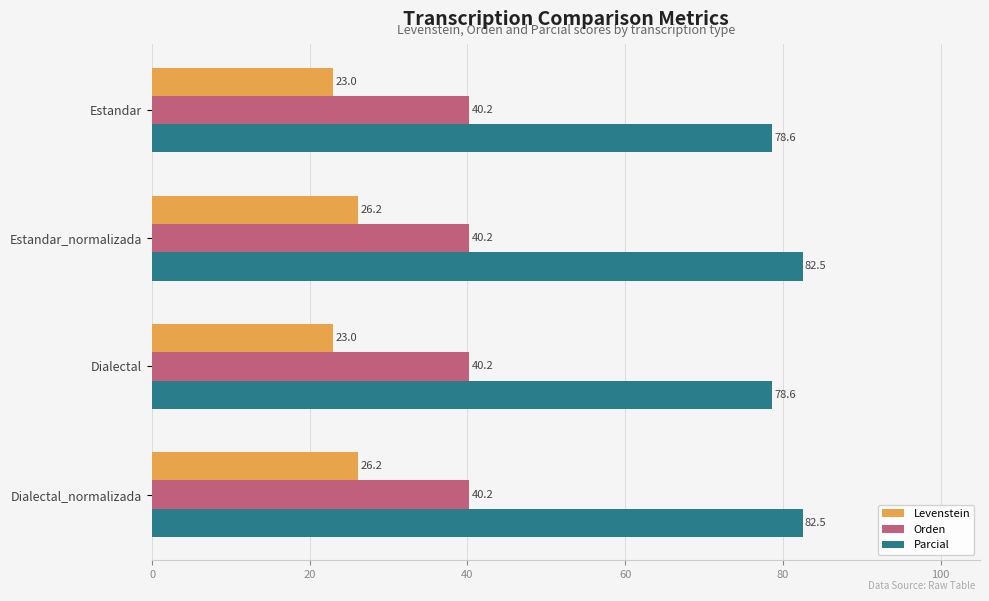

What is the spread (max minus min) of values at Dialectal_normalizada?

56.3